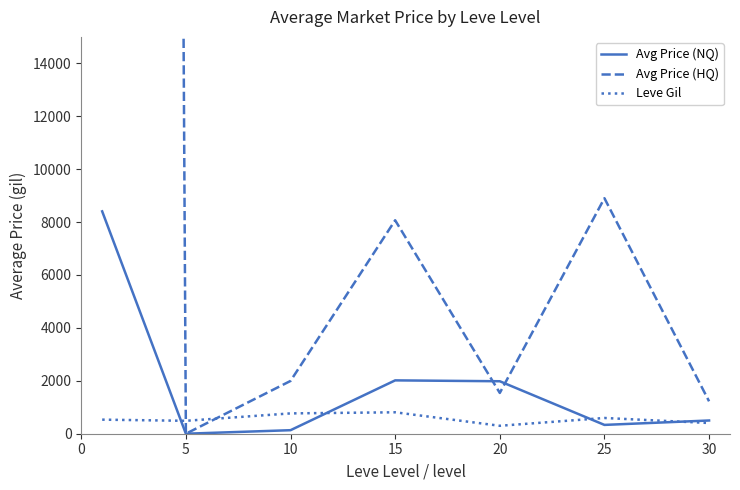

What is the difference between the highest and lowest values at 15?

7258.4